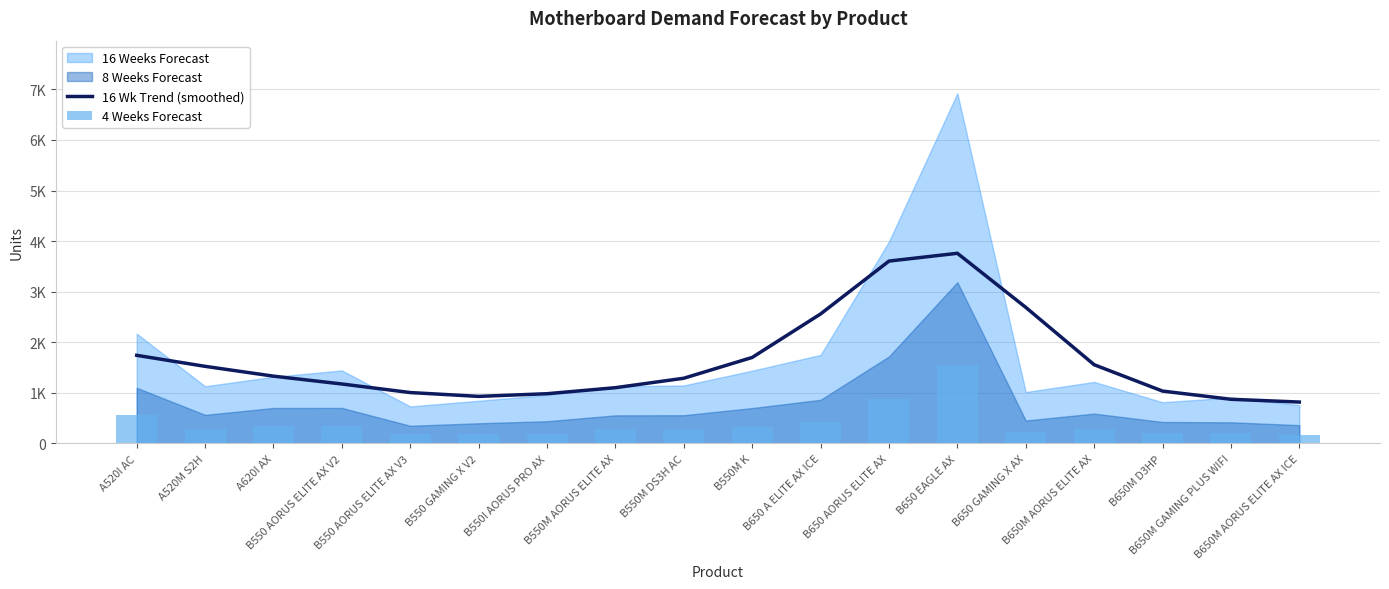

What value does the 4 Weeks Forecast series have at B550M K, to the nearest 50?

350